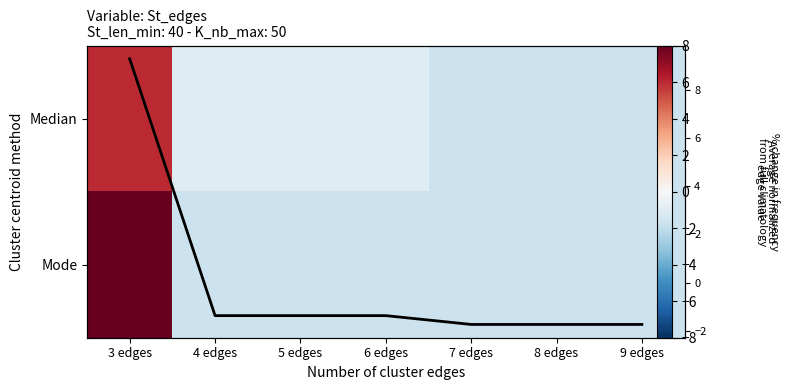

Rank the series by their maximum value, from lowest to highest.

Median, Column mean, Mode